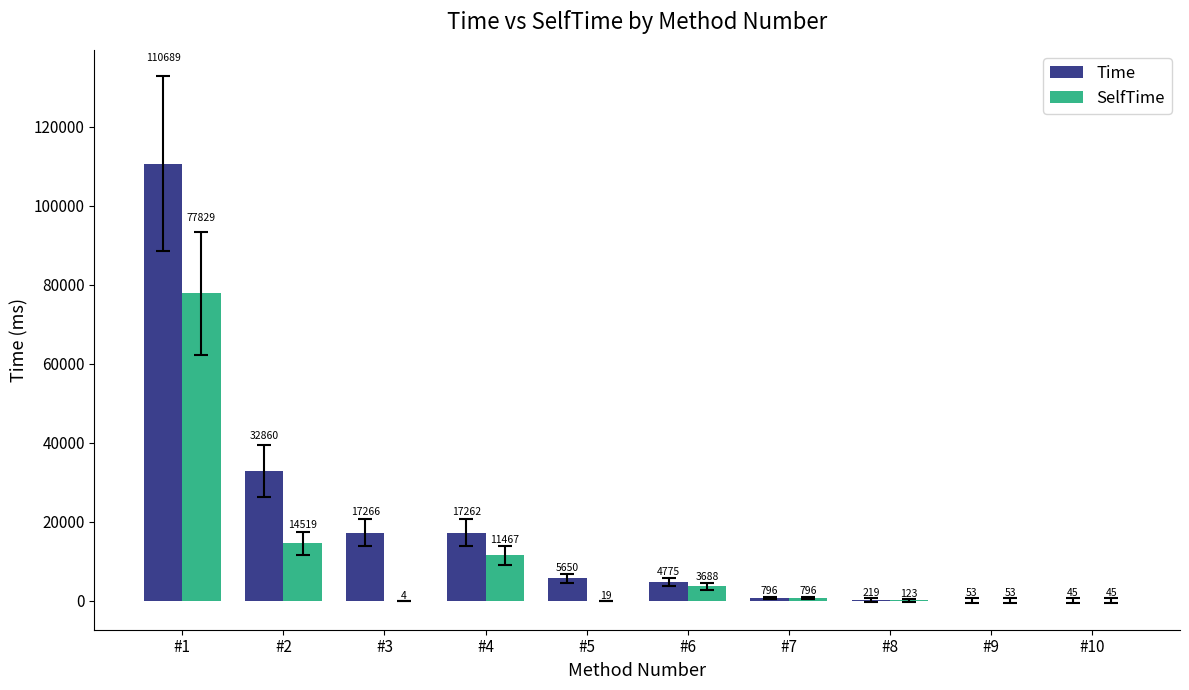

What is the maximum value for SelfTime?

77829